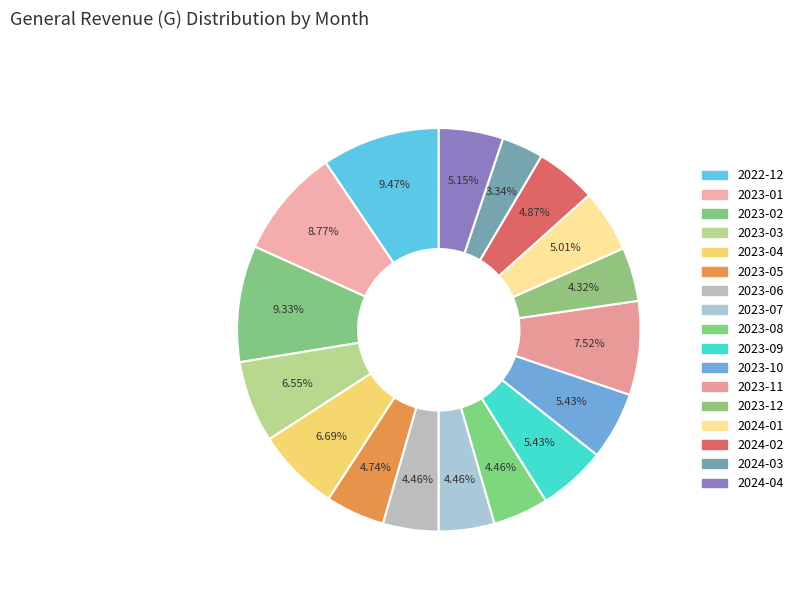

To the nearest percent, what is the difference between the largest and smallest slice percentages?

6%